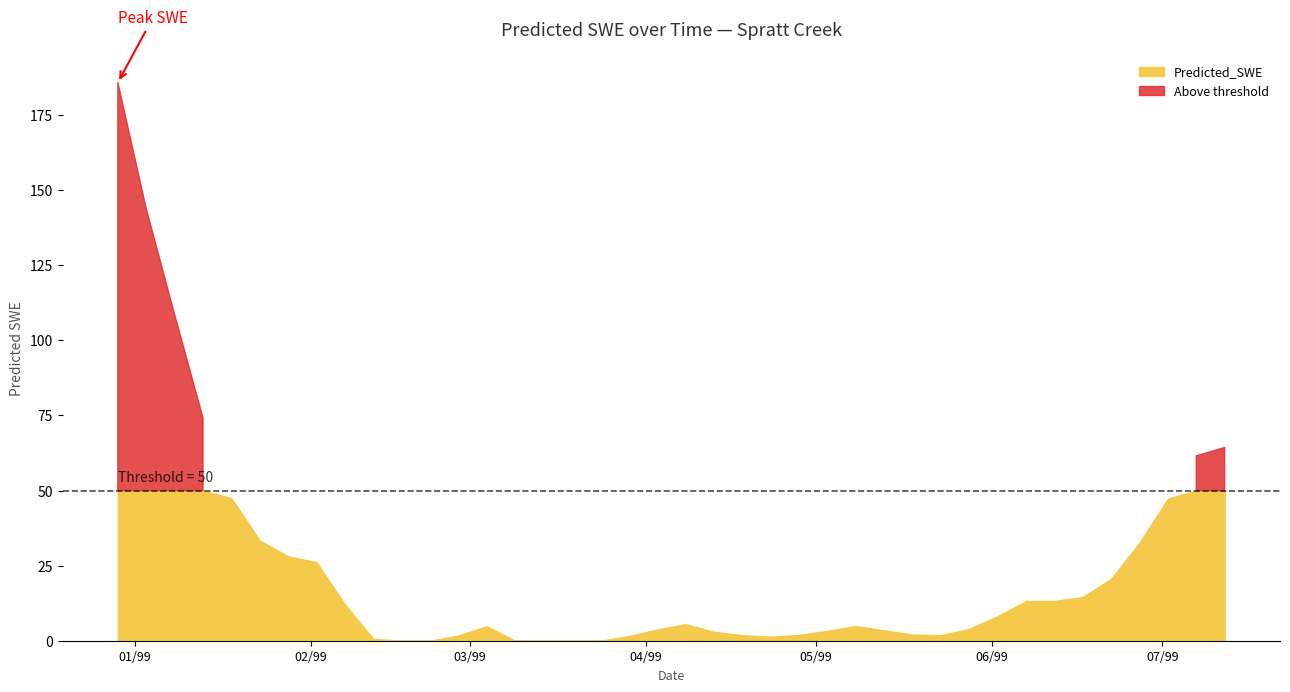

Reading right to left, extract all data points from this chart.

1999-07-12=64.3	1999-07-07=61.5	1999-07-02=47.3	1999-06-27=32.6	1999-06-22=20.6	1999-06-17=14.5	1999-06-12=13.3	1999-06-07=13.2	1999-06-02=8.2	1999-05-28=4.0	1999-05-23=1.8	1999-05-18=2.0	1999-05-13=3.4	1999-05-08=4.9	1999-05-03=3.3	1999-04-28=1.9	1999-04-23=1.3	1999-04-18=1.8	1999-04-13=3.0	1999-04-08=5.5	1999-04-03=3.7	1999-03-29=1.5	1999-03-24=-0.8	1999-03-19=-2.5	1999-03-14=-3.0	1999-03-09=-0.9	1999-03-04=4.8	1999-02-27=1.8	1999-02-22=-1.6	1999-02-17=-3.1	1999-02-12=0.6	1999-02-07=12.1	1999-02-02=26.1	1999-01-28=28.1	1999-01-23=33.3	1999-01-18=47.4	1999-01-13=74.2	1999-01-08=108.6	1999-01-03=143.8	1998-12-29=185.8